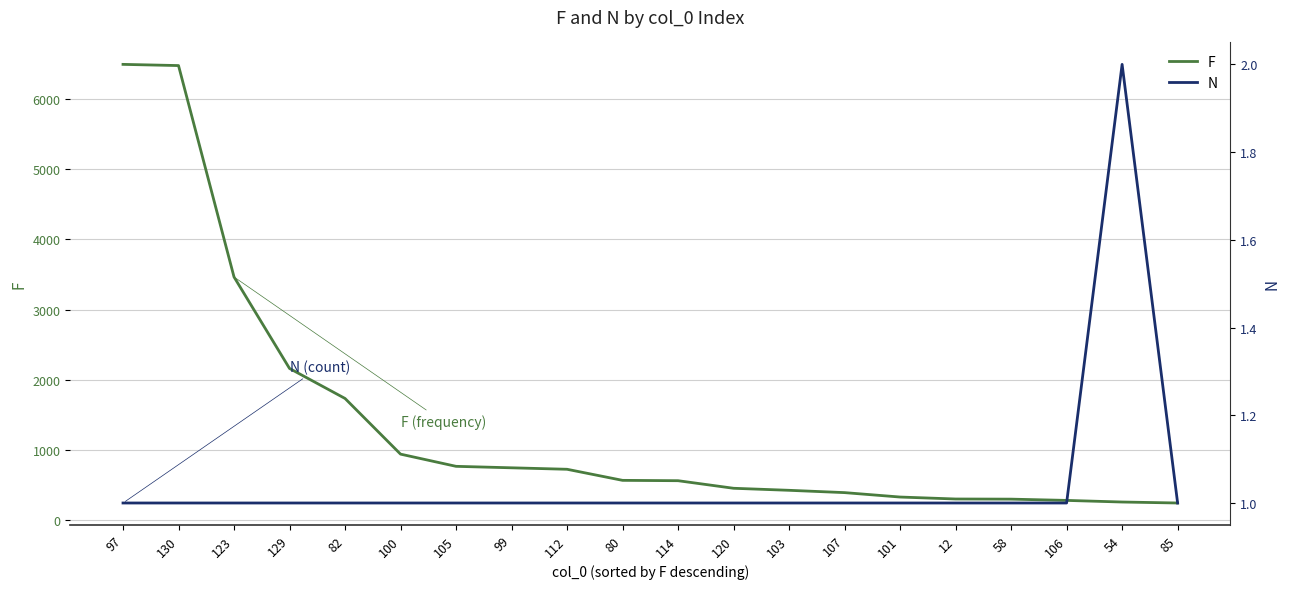

Reading right to left, list all the values displayed in this chart.

F: 241	255	278	296	298	326	389	422	451	559	564	722	743	764	938	1732	2160	3465	6480	6497
N: 1	2	1	1	1	1	1	1	1	1	1	1	1	1	1	1	1	1	1	1